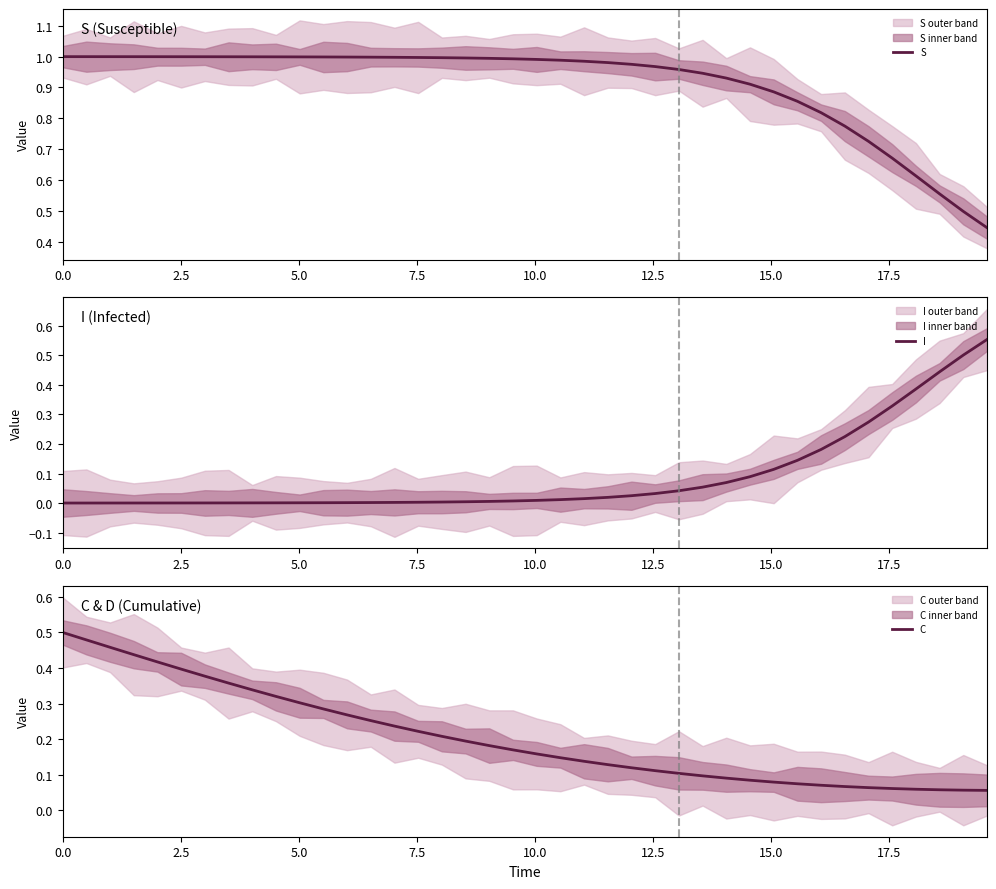

Is the value of C at 36 greater than the value of S at 15.0?

No